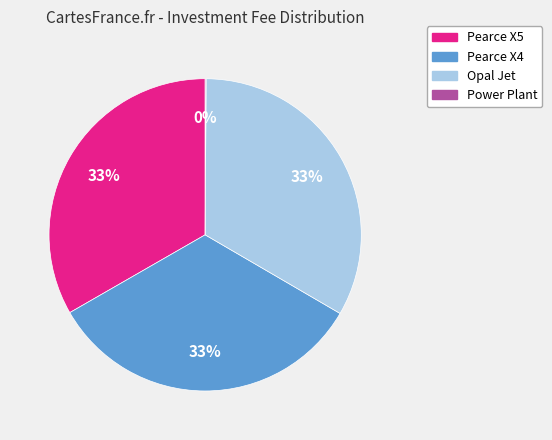

Combined, do Pearce X4 and Opal Jet account for over 50%?

Yes